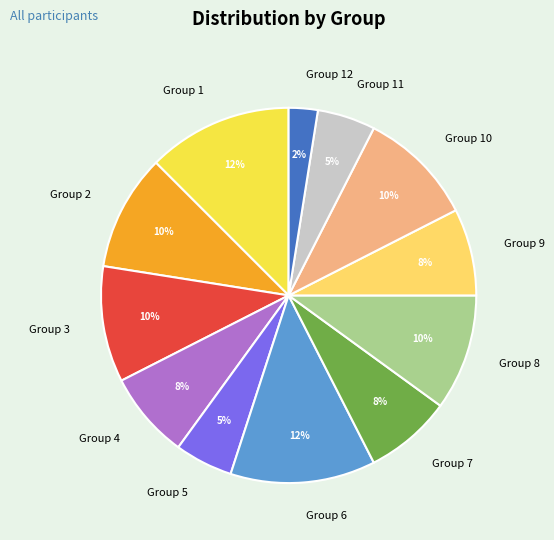

The Group 12 slice represents 9% of the pie. True or false?

False